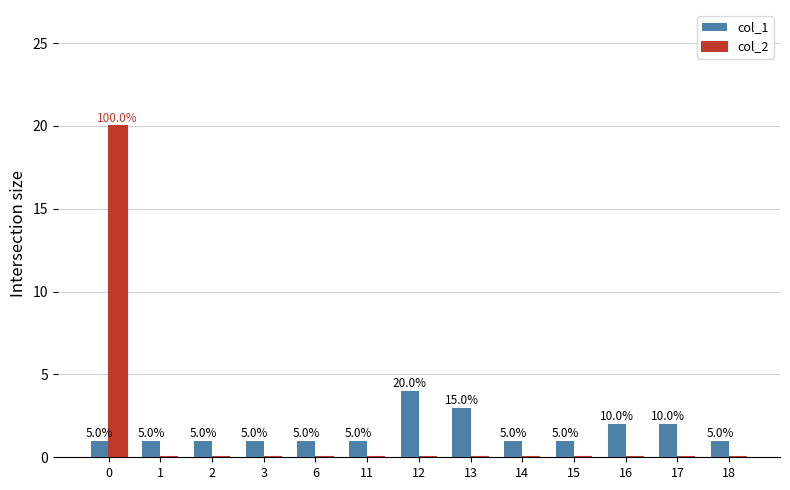

Which has a higher value, 16 or 15?

16